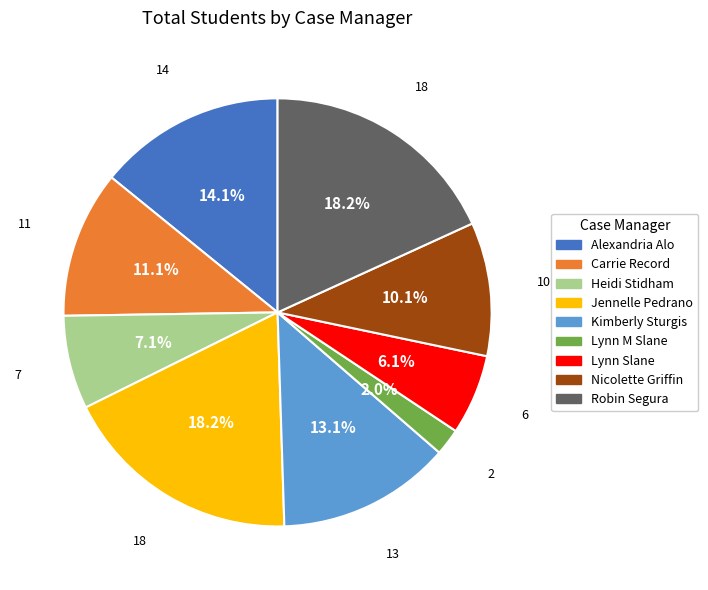

Combined, what portion of the pie is Heidi Stidham and Nicolette Griffin?

17.2%